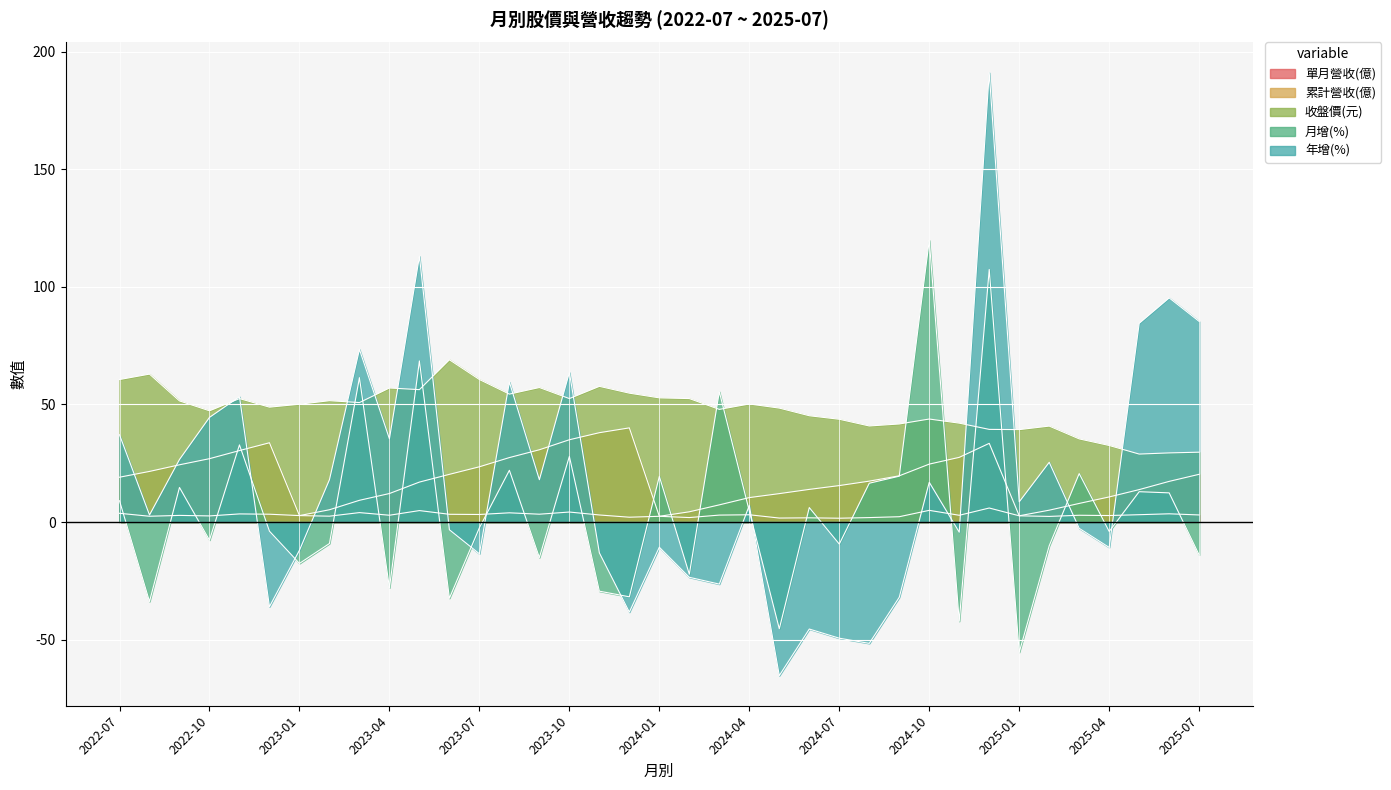

At 2024-11, list the series in order from largest to smallest.

收盤價(元), 累計營收(億), 單月營收(億), 年增(%), 月增(%)